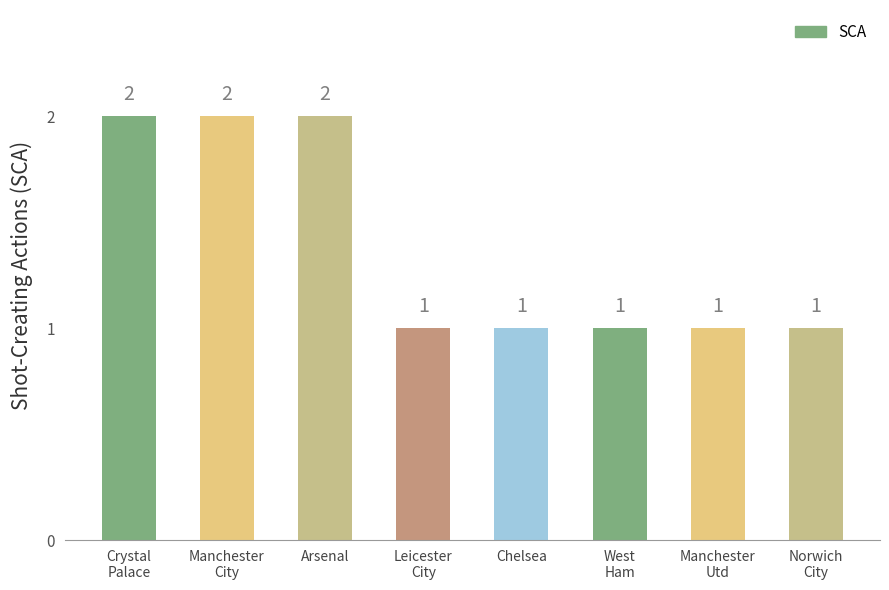

Is it true that the value at Crystal
Palace is 2?

True